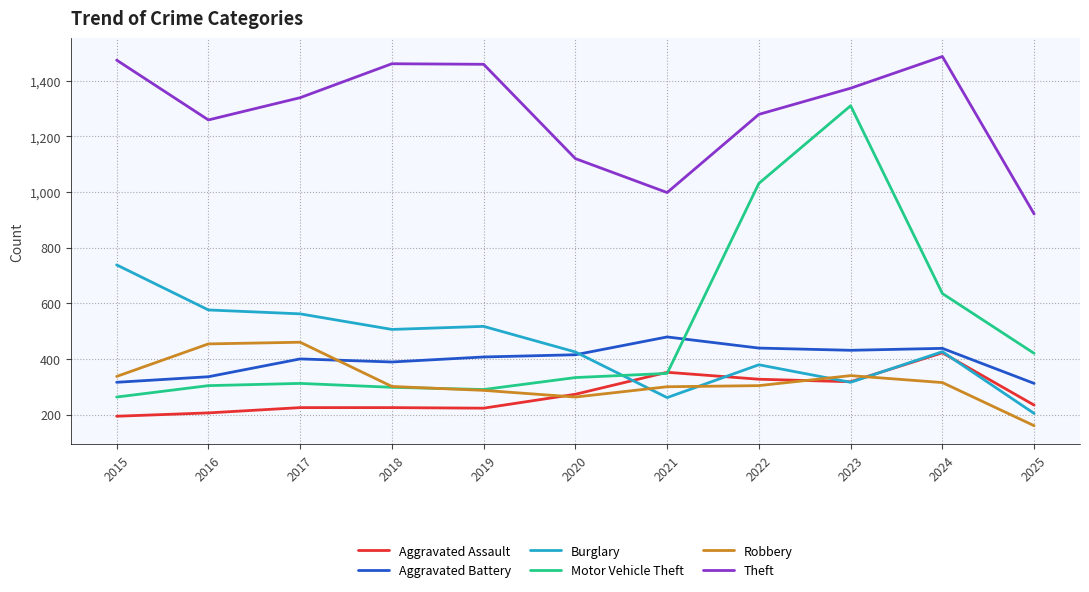

Which series changed the most between 2018 and 2023?

Motor Vehicle Theft